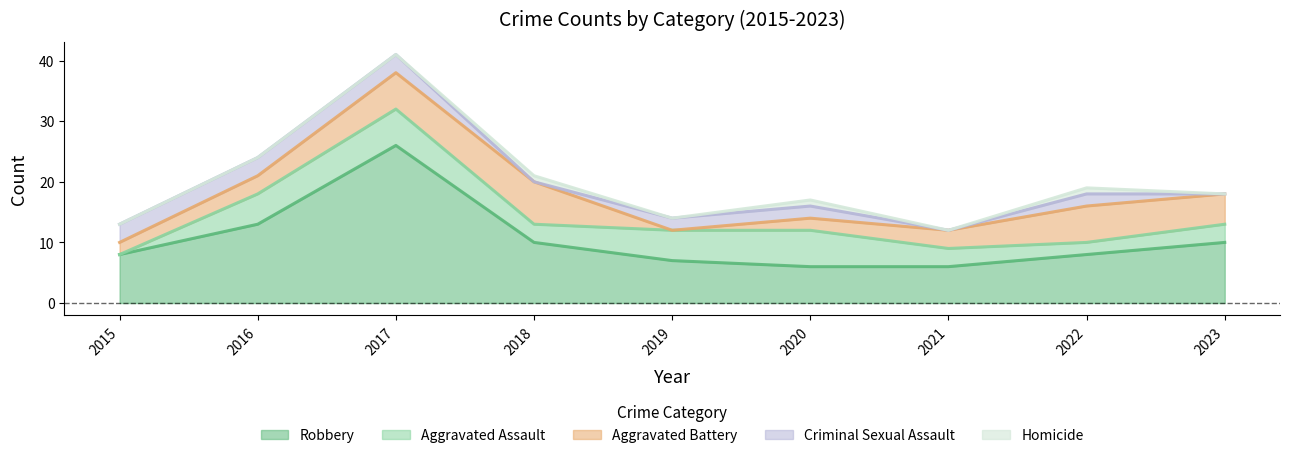

Count the Aggravated Assault values in the range 3 to 5.

5